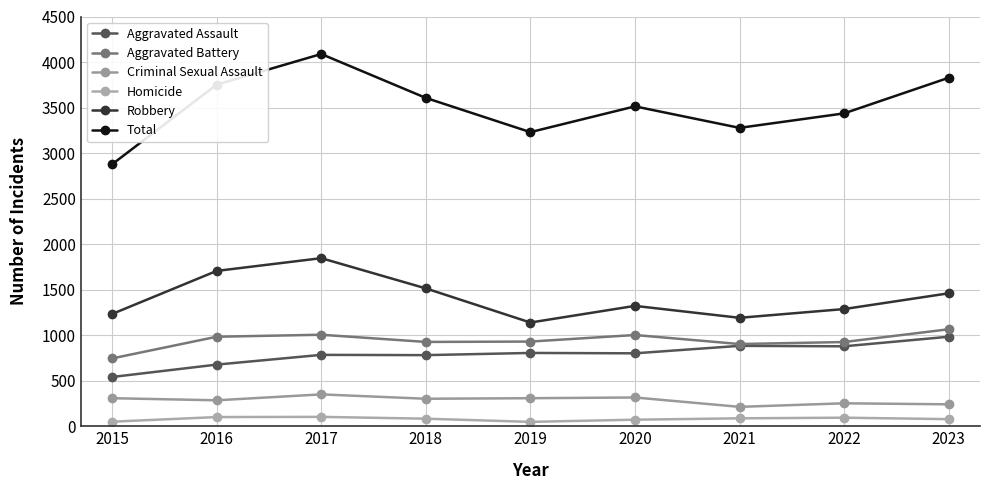

Does the chart have visible grid lines?

Yes